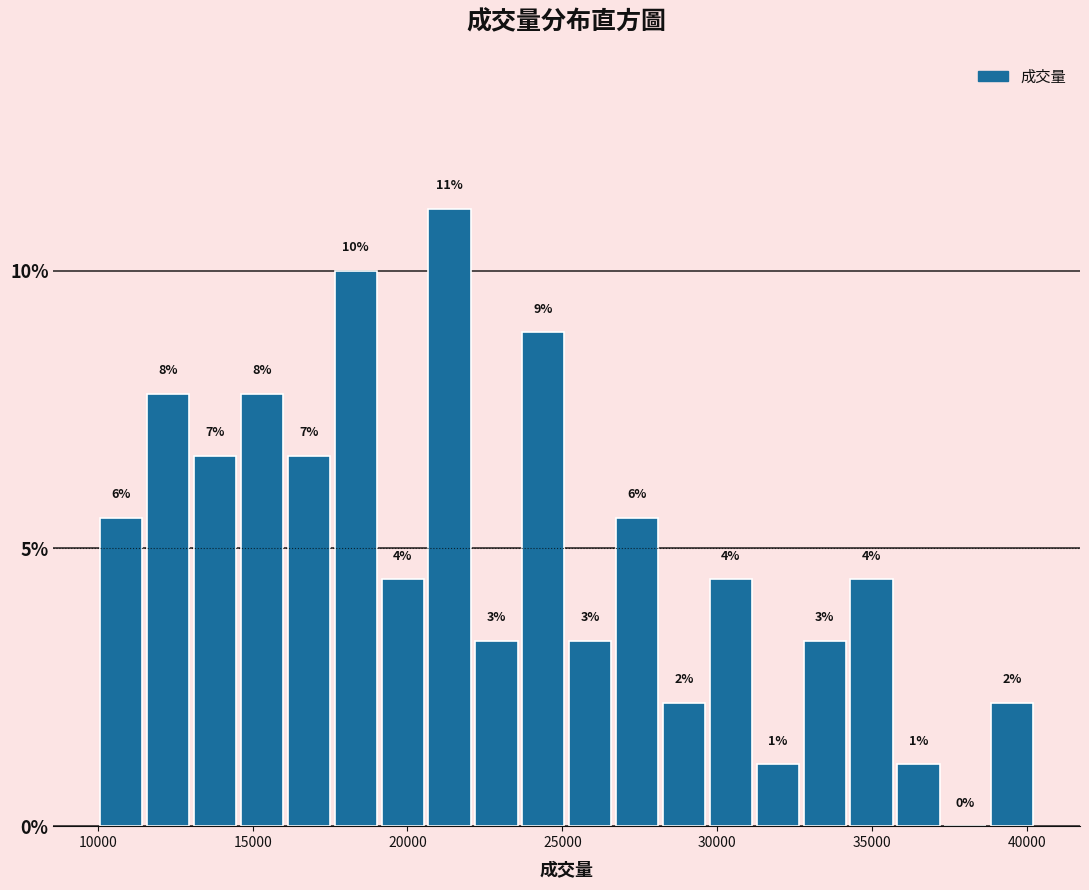

Around what value on the x-axis is the tallest bar? Give the approximate position of its centre, as read against the axis.

21500